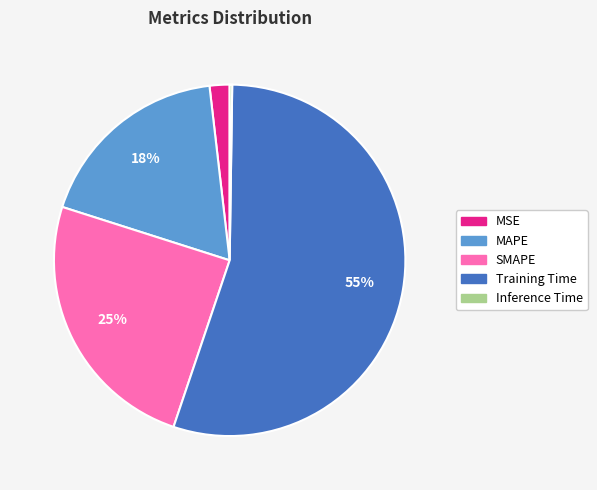

Which category has the biggest portion of the pie?

Training Time